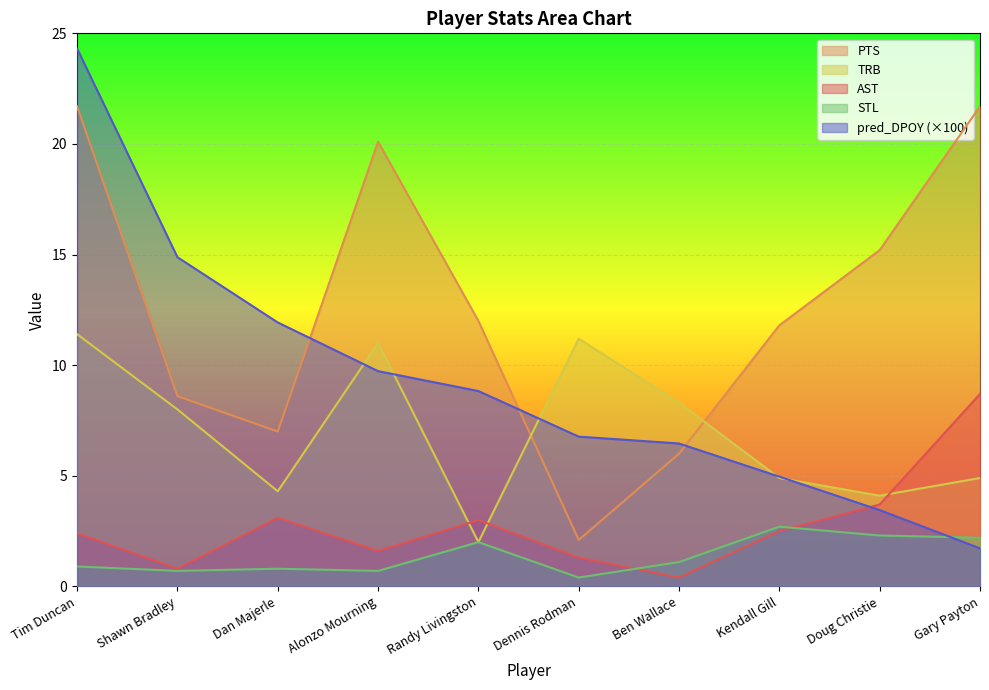

At which category does the chart reach its minimum across all series?

Ben Wallace